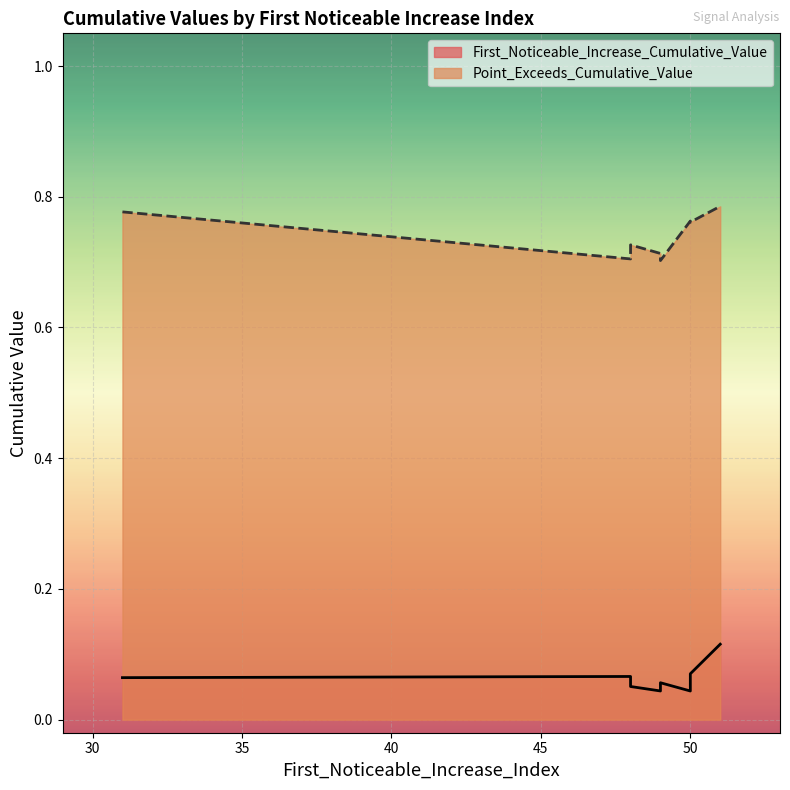

Which series has the largest range (max minus min)?

Point_Exceeds_Cumulative_Value